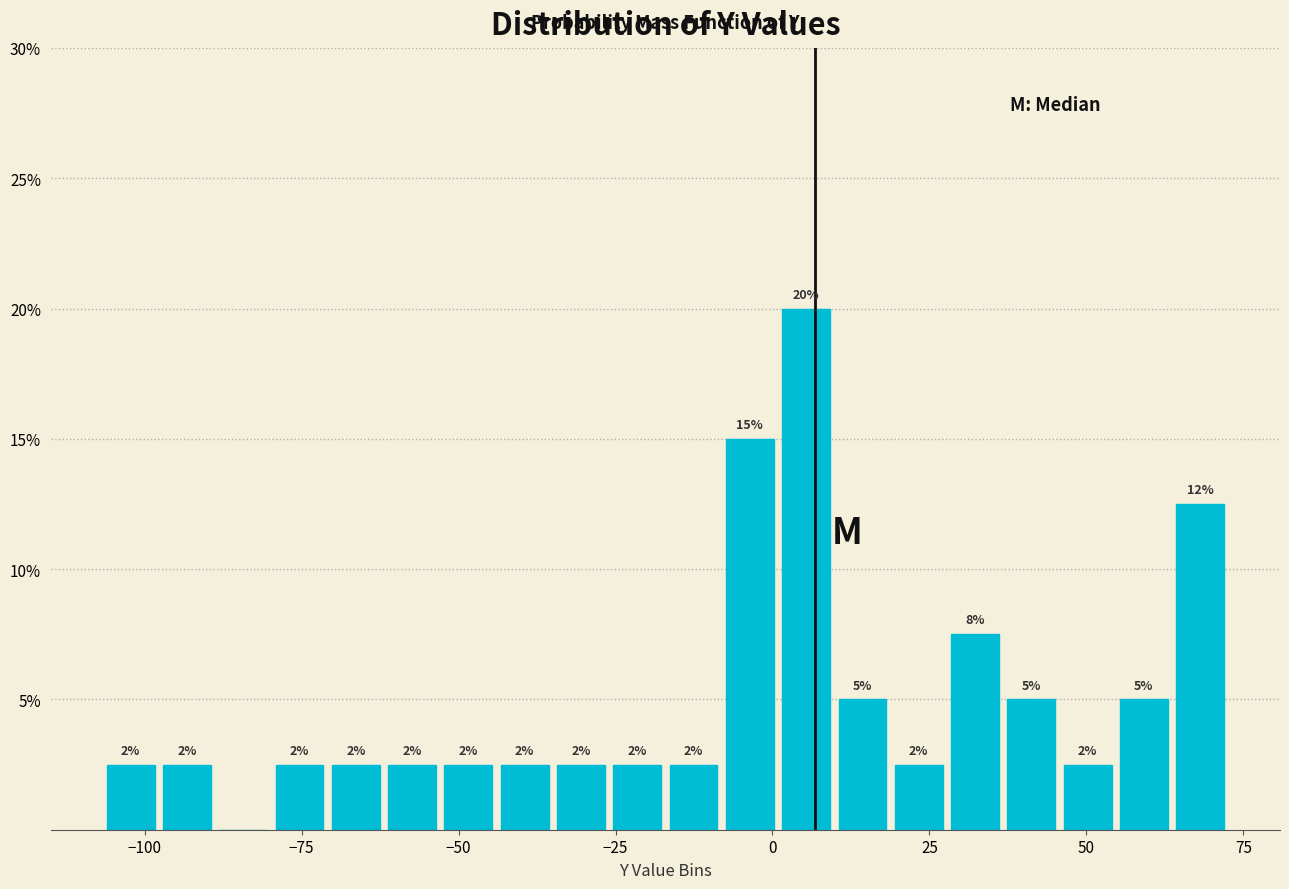

Around what value on the x-axis is the tallest bar? Give the approximate position of its centre, as read against the axis.

5